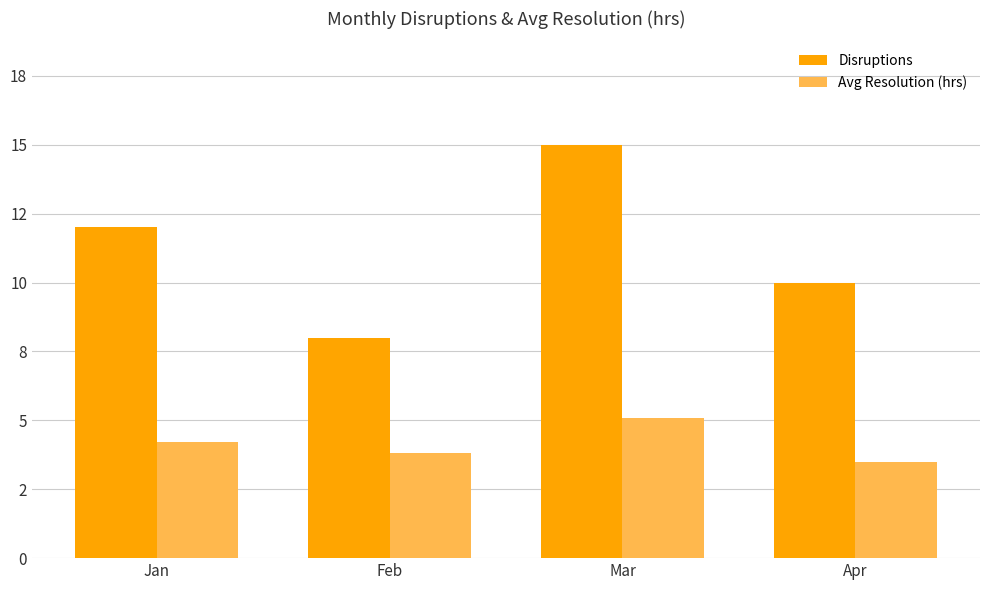

What are all the series names shown in the legend?

Disruptions, Avg Resolution (hrs)